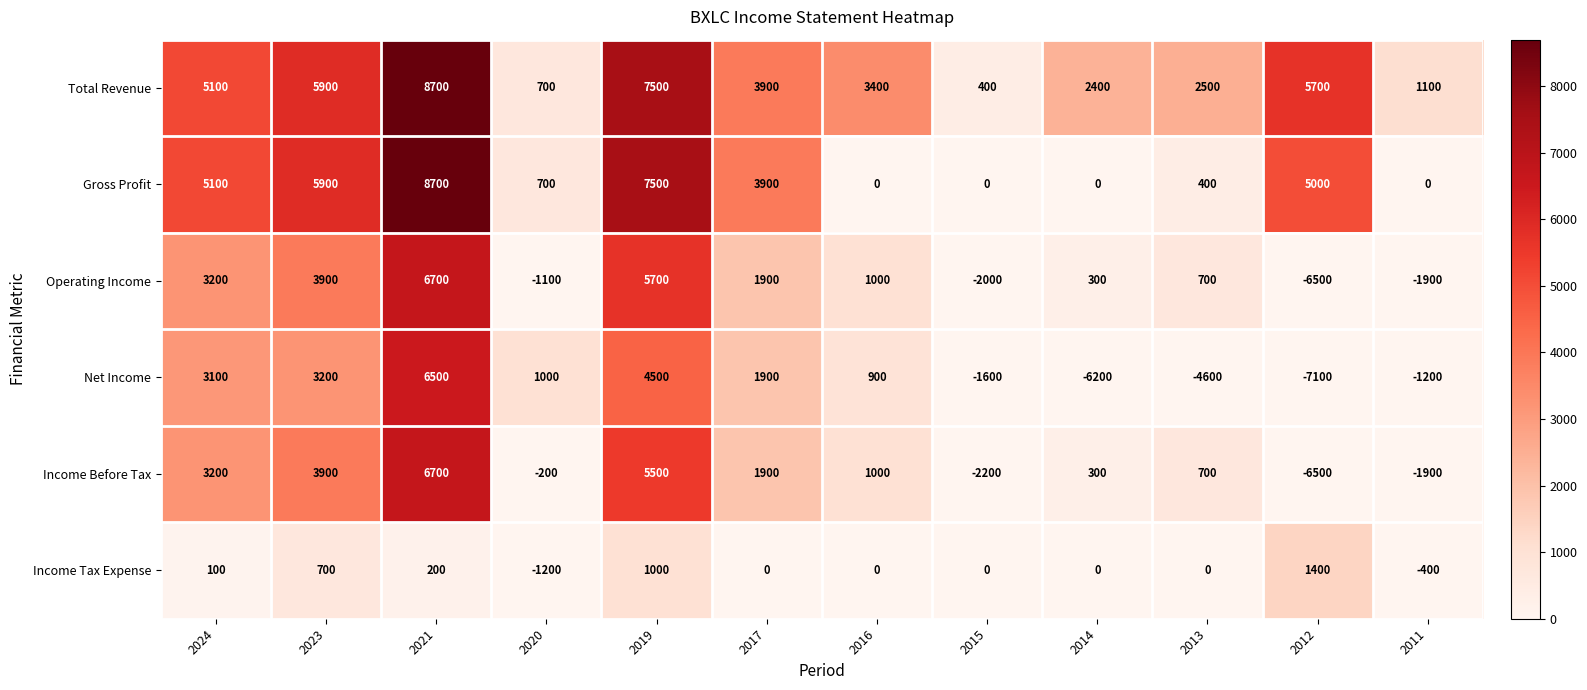

The value of Total Revenue at 2016 is 3400. True or false?

True